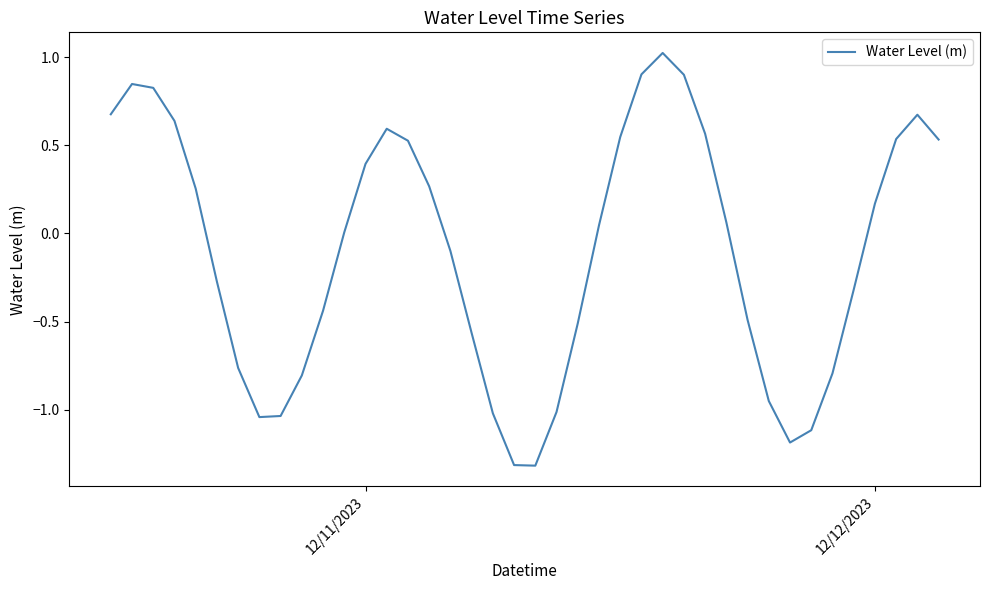

What is the greatest value displayed?

1.0